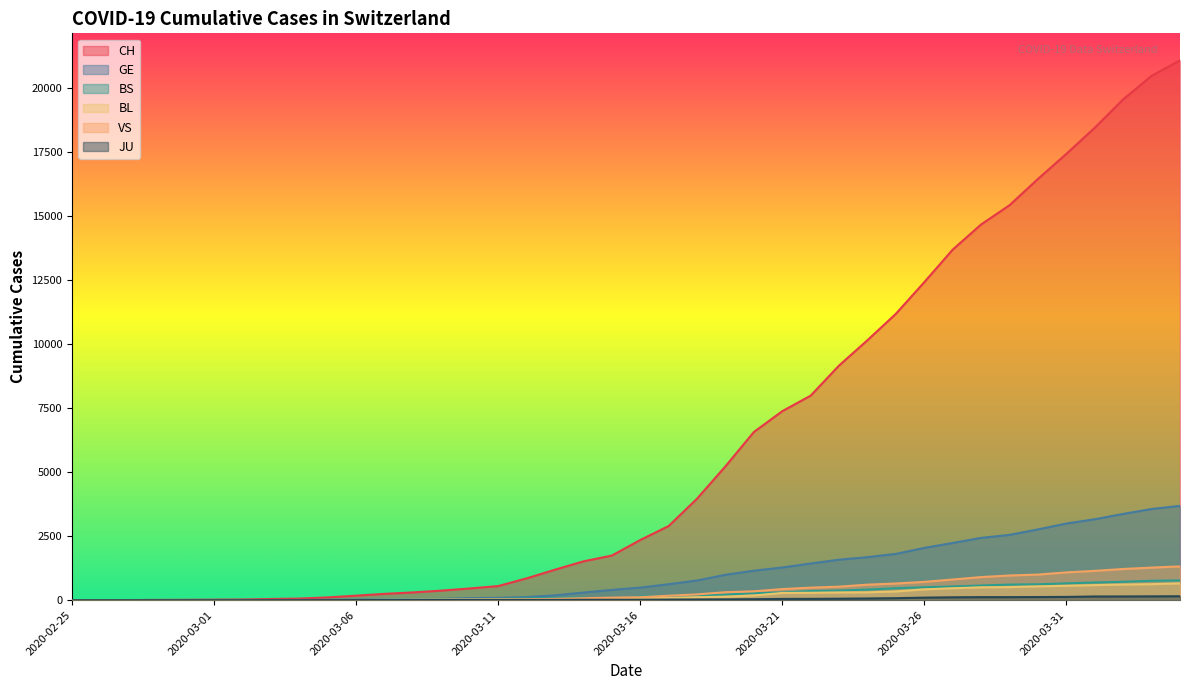

What is the total value across all series at 2020-03-22?

10610